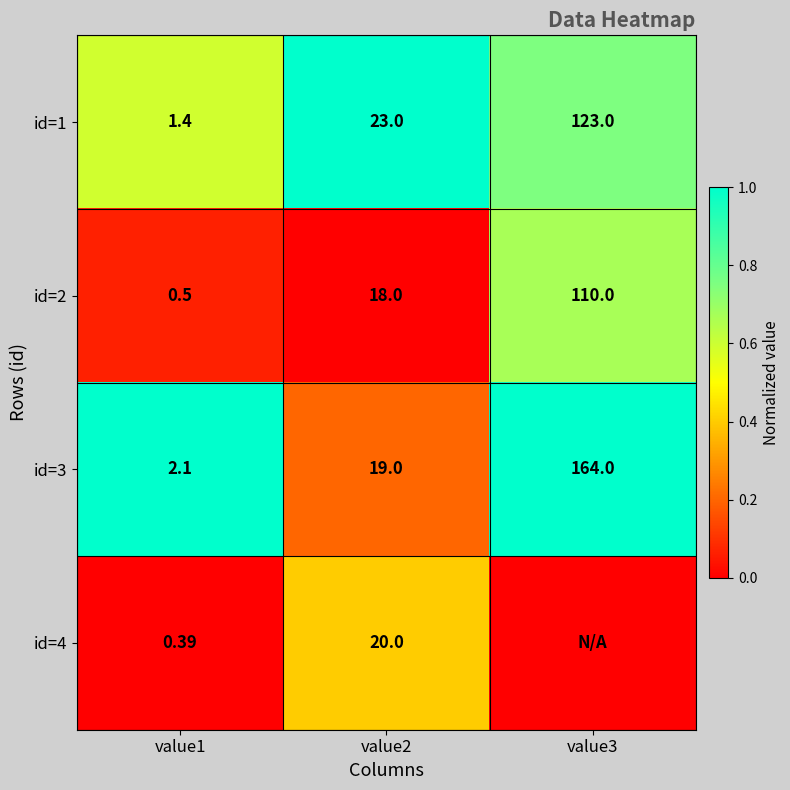

What is the total value across all series at value1?

4.4